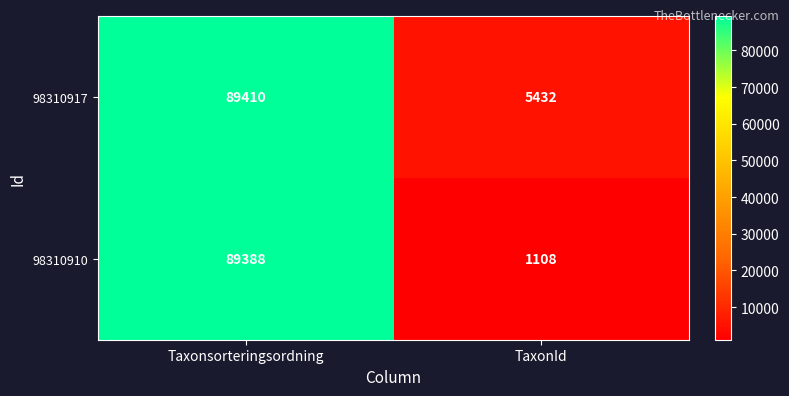

What is the difference between the 98310917 values at Taxonsorteringsordning and TaxonId?

83978